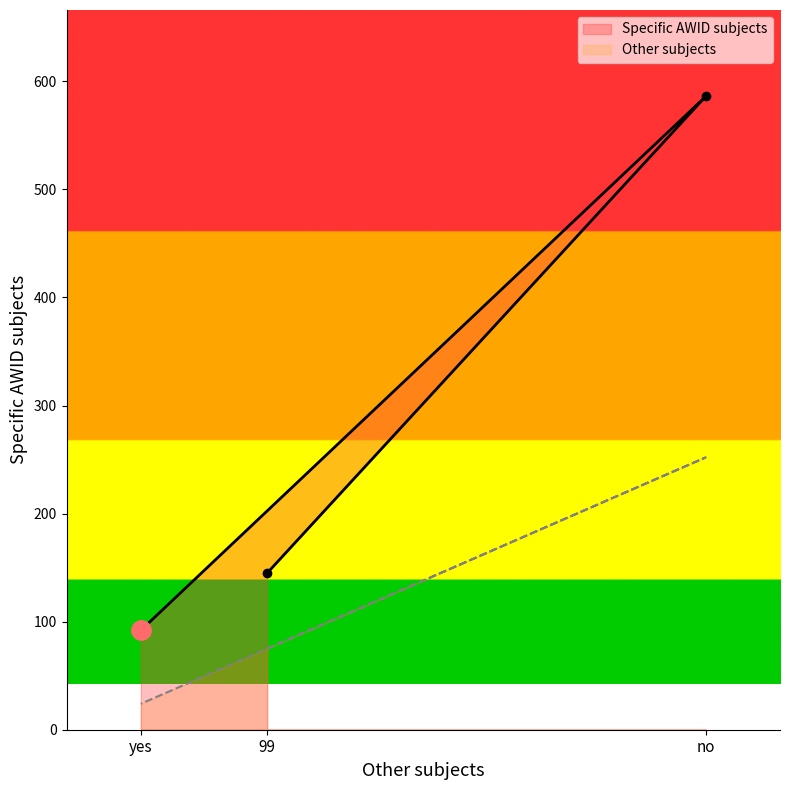

What is the difference between the highest and lowest values at no?

334